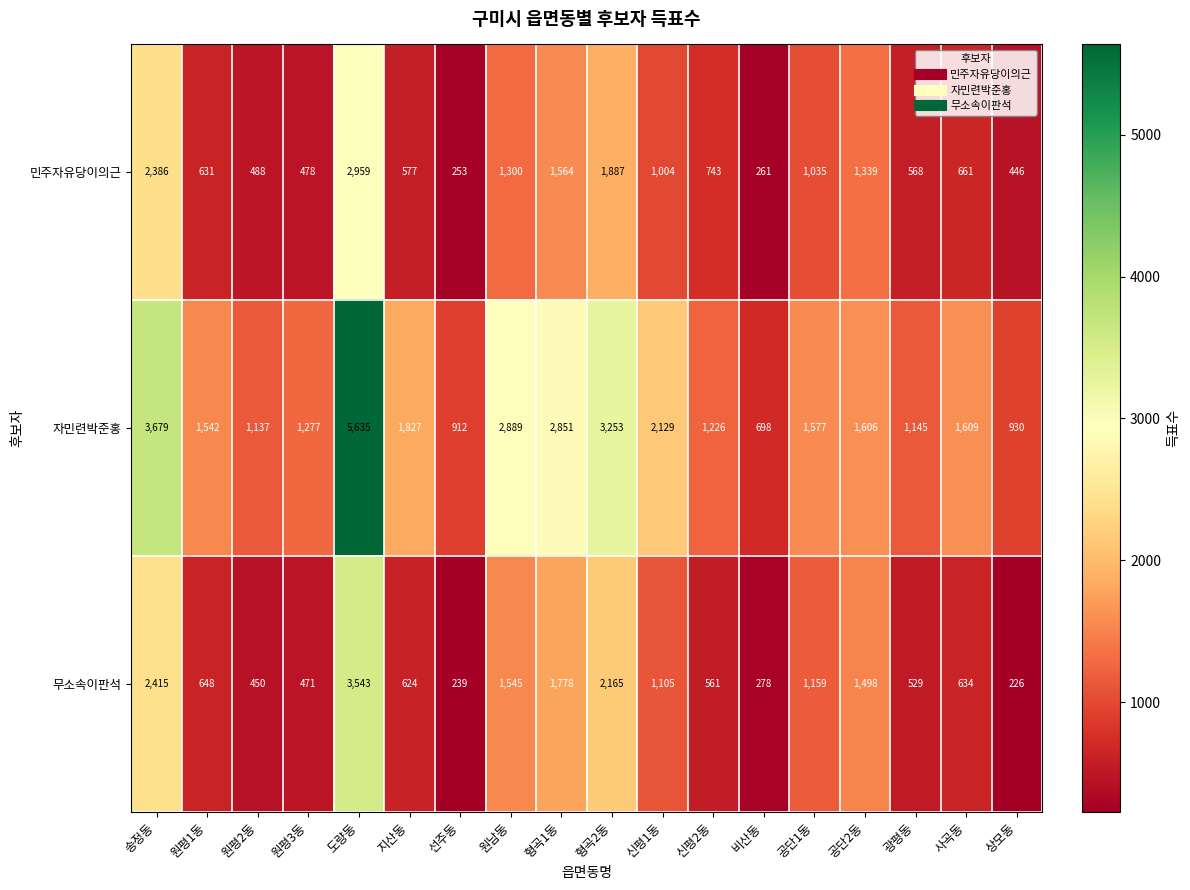

Which series has the widest spread of values?

자민련박준홍